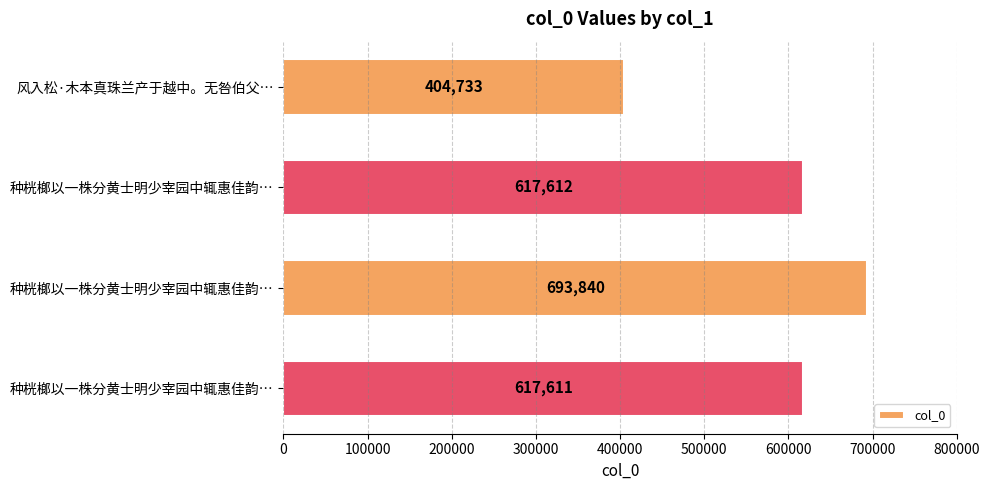

What is the maximum value shown in the chart?

693840